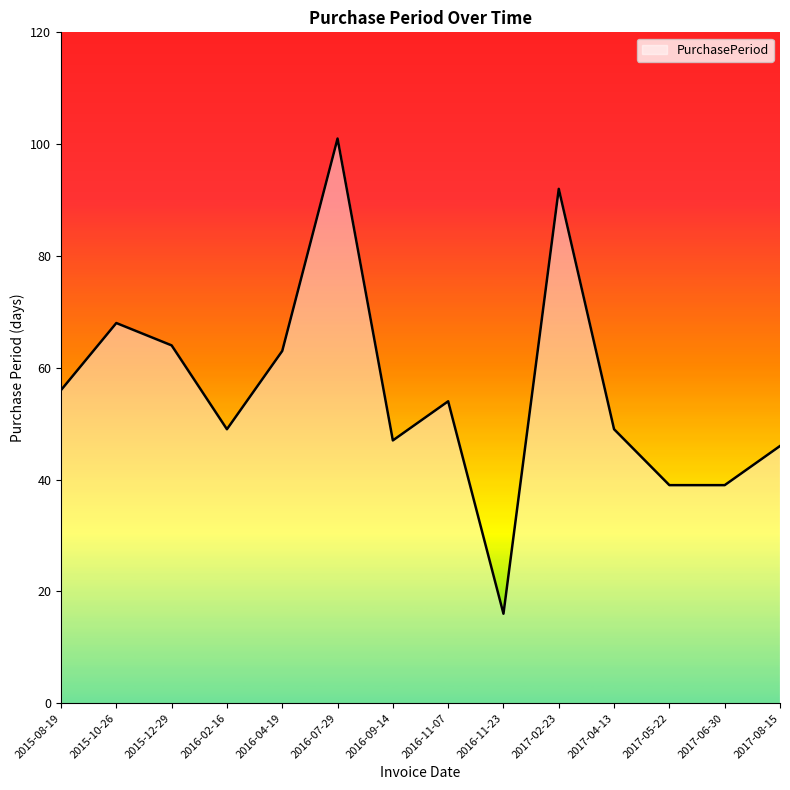

Is it true that the value at 2017-06-30 is 39?

True